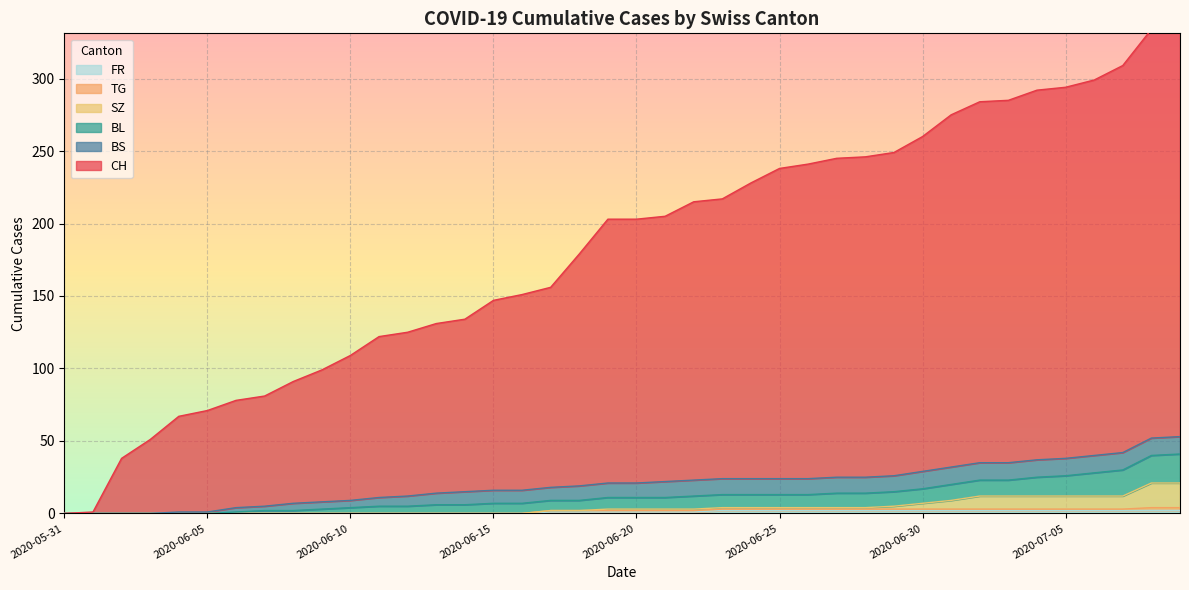

True or false: FR has a value of 0 at 2020-05-31.

True